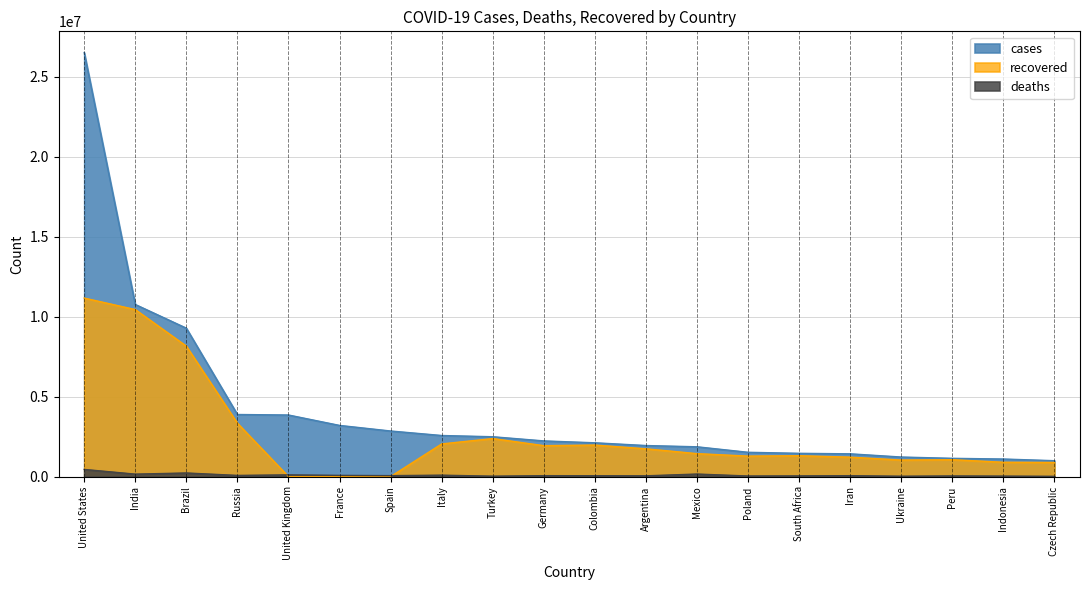

Which series has the largest range (max minus min)?

cases